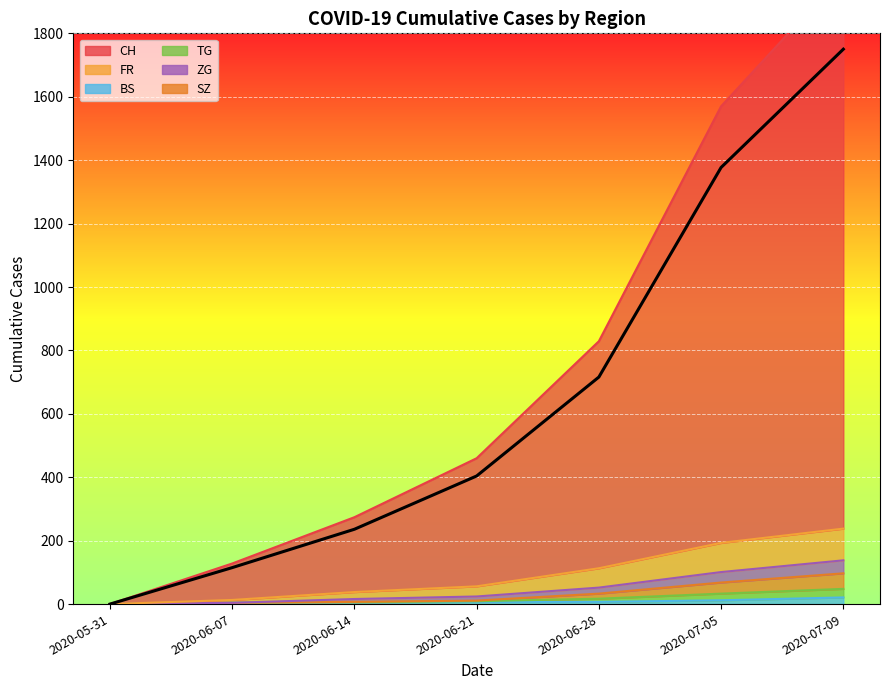

At which category is the sum across all series the highest?

2020-07-09